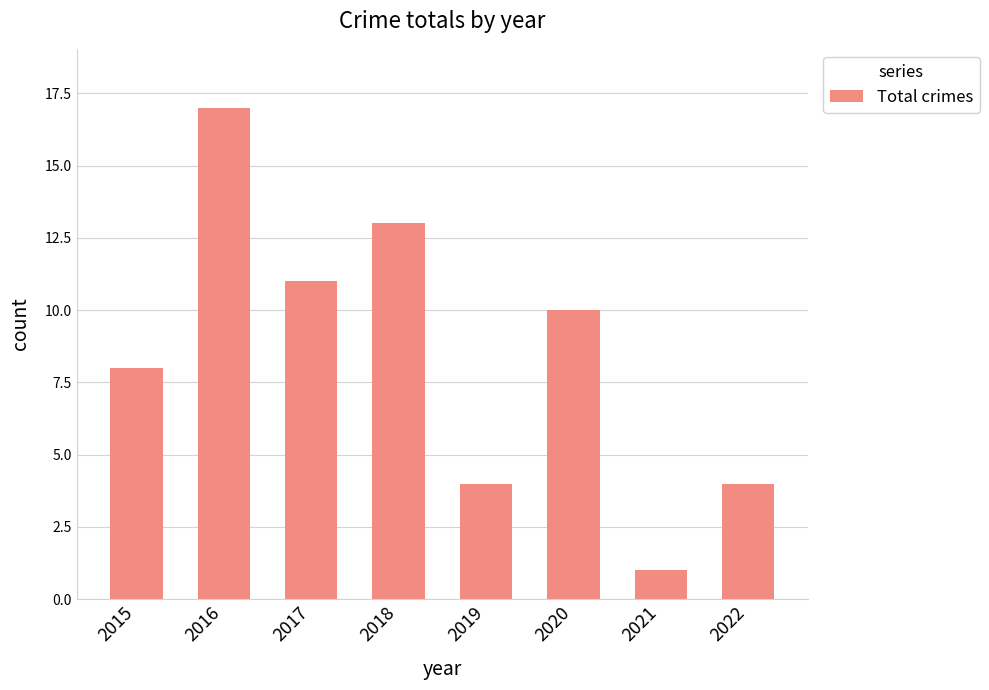

How many data points are less than 10?

4